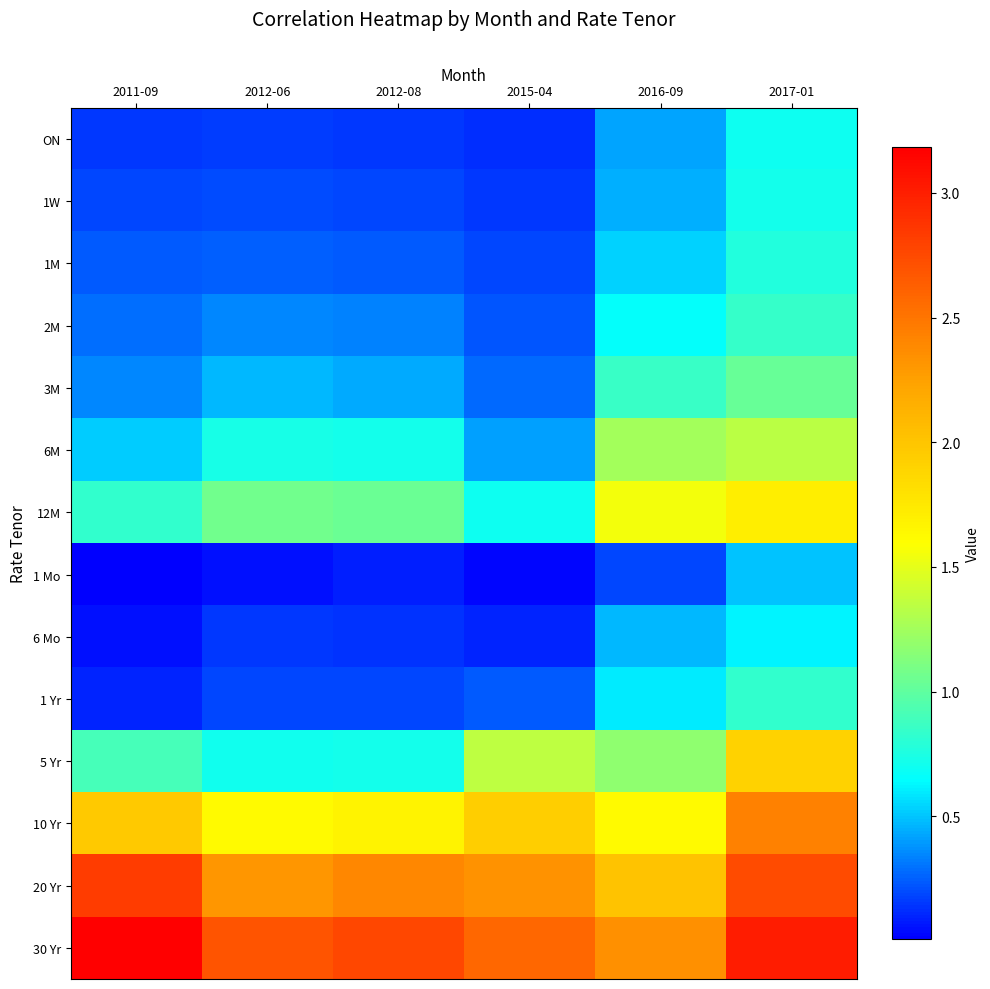

At which category is the sum across all series the highest?

2017-01